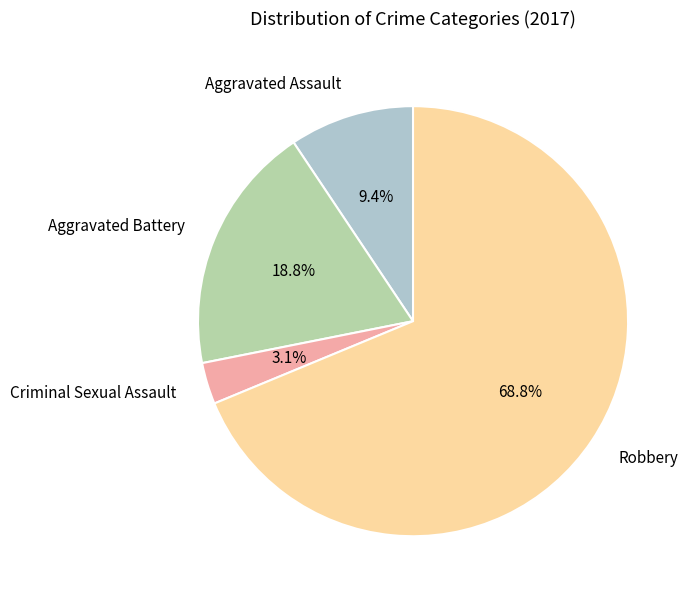

How many slices are in this pie chart?

4